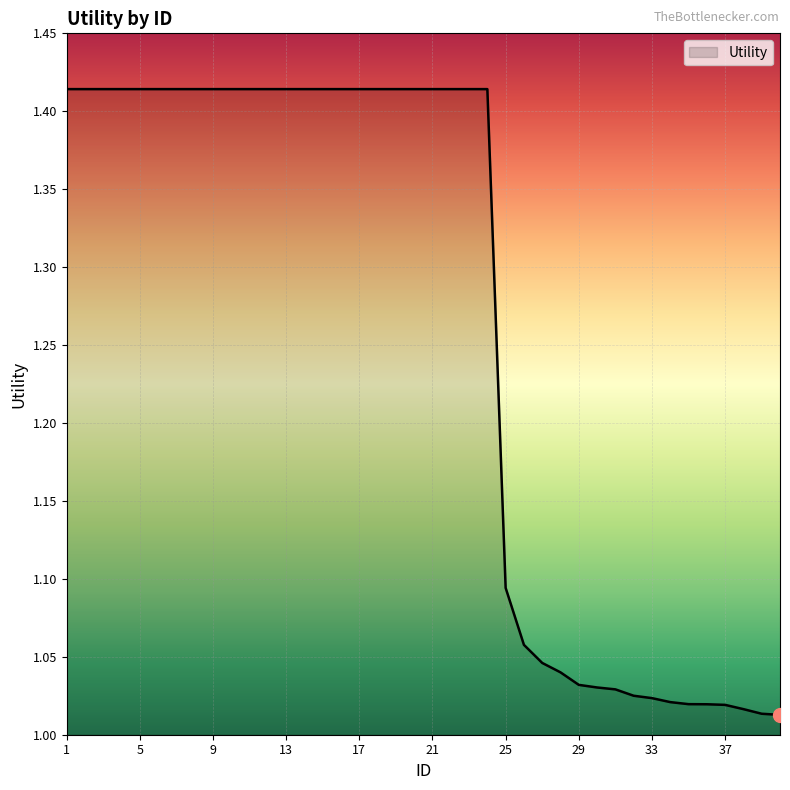

What is the difference between the maximum and minimum values?

0.4